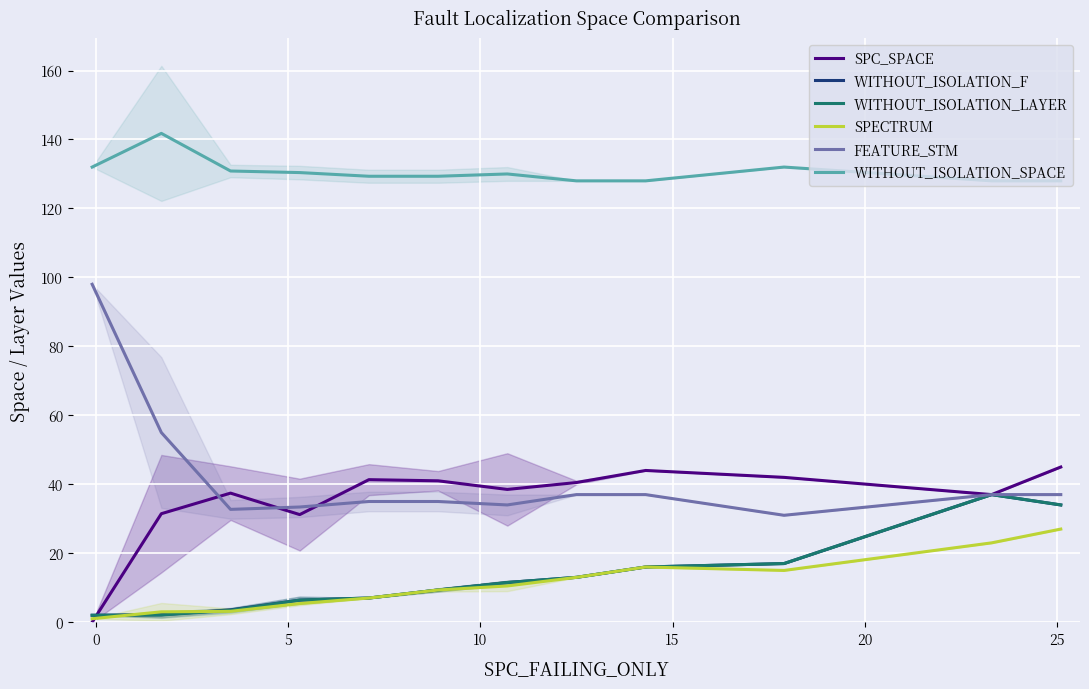

True or false: SPECTRUM and WITHOUT_ISOLATION_SPACE intersect in this chart.

False